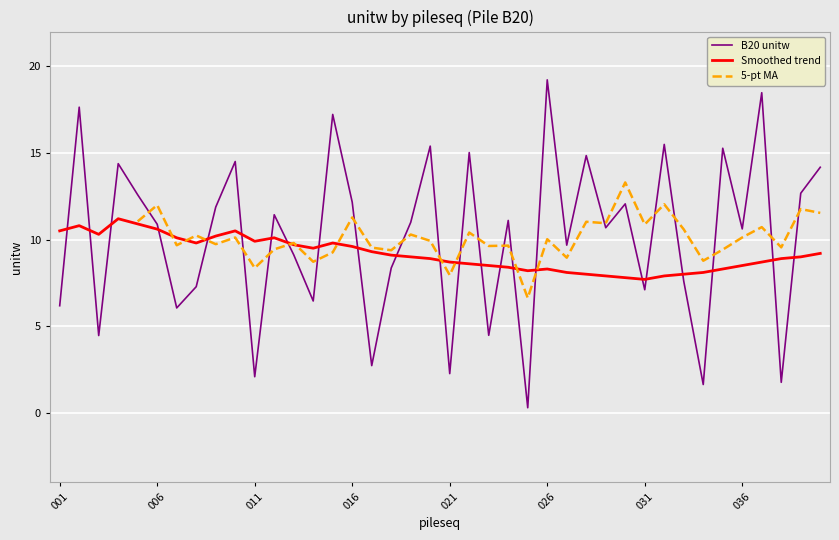

Between which two adjacent categories do B20 and Smoothed first intersect?

001 and 002